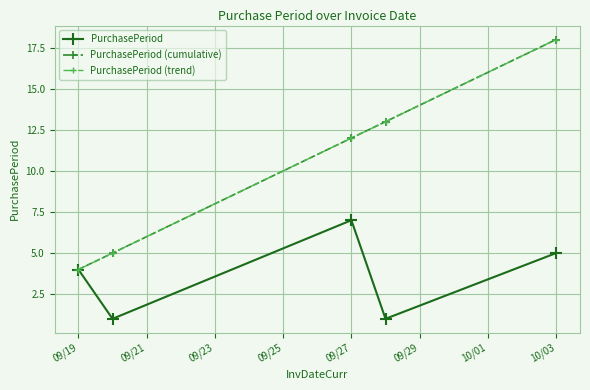

Does the chart have visible grid lines?

Yes